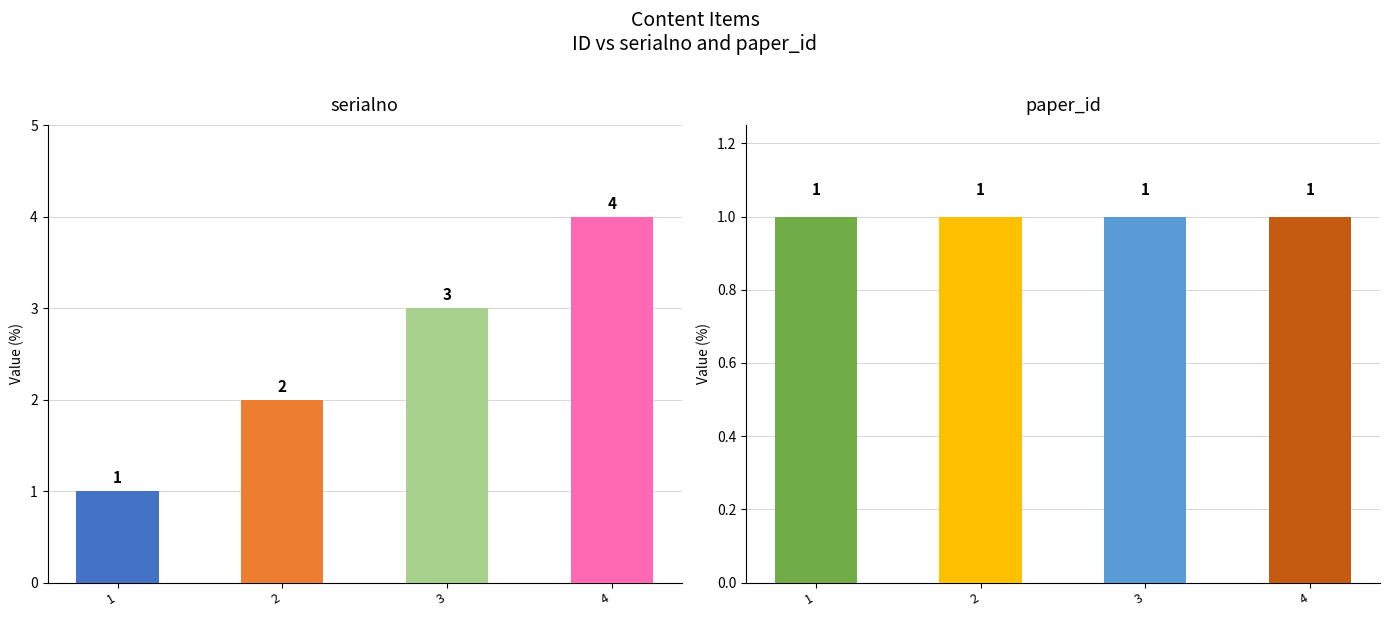

What are all the series names shown in the legend?

serialno, paper_id